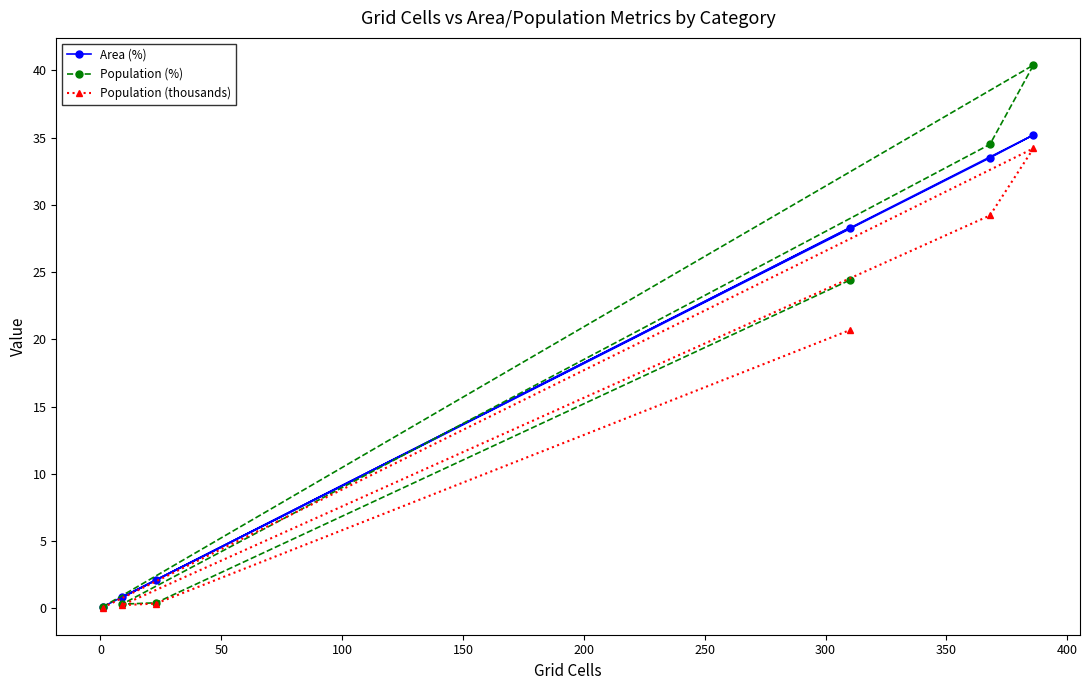

What is the difference between the maximum and minimum values in the Area (%) series?

35.1